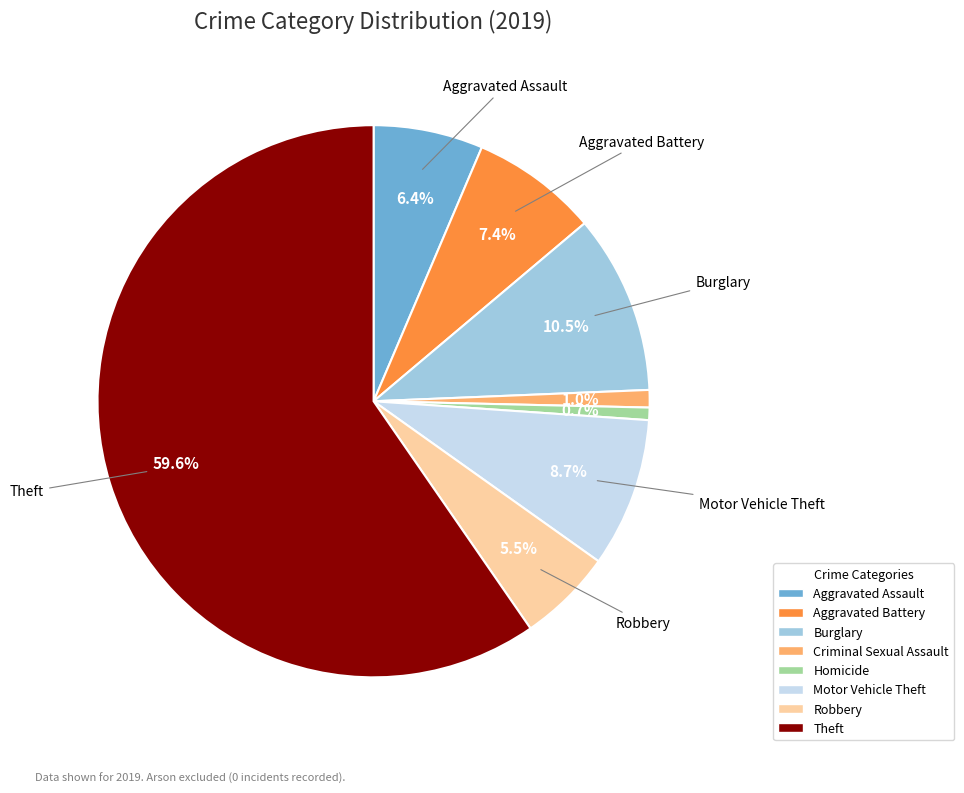

Does any single category account for the majority?

Yes